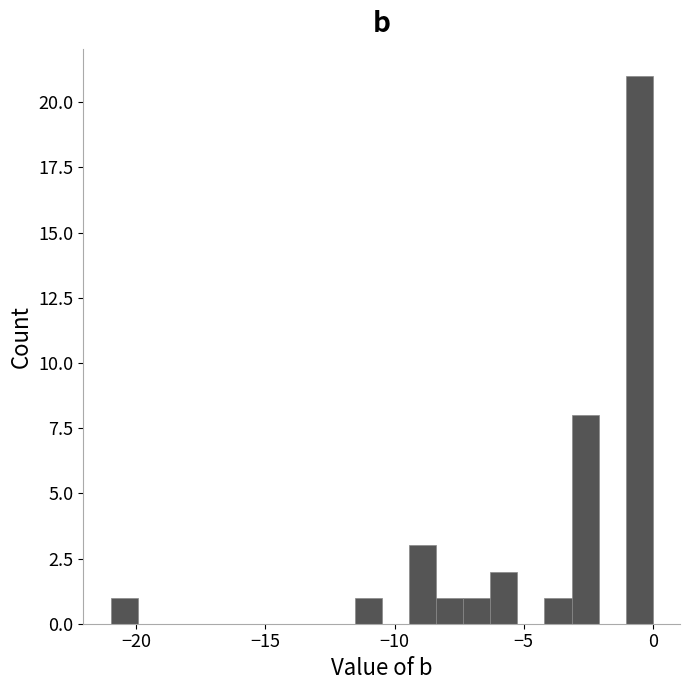

Read against the x-axis, roughly where is the centre of the tallest bar?

-0.5